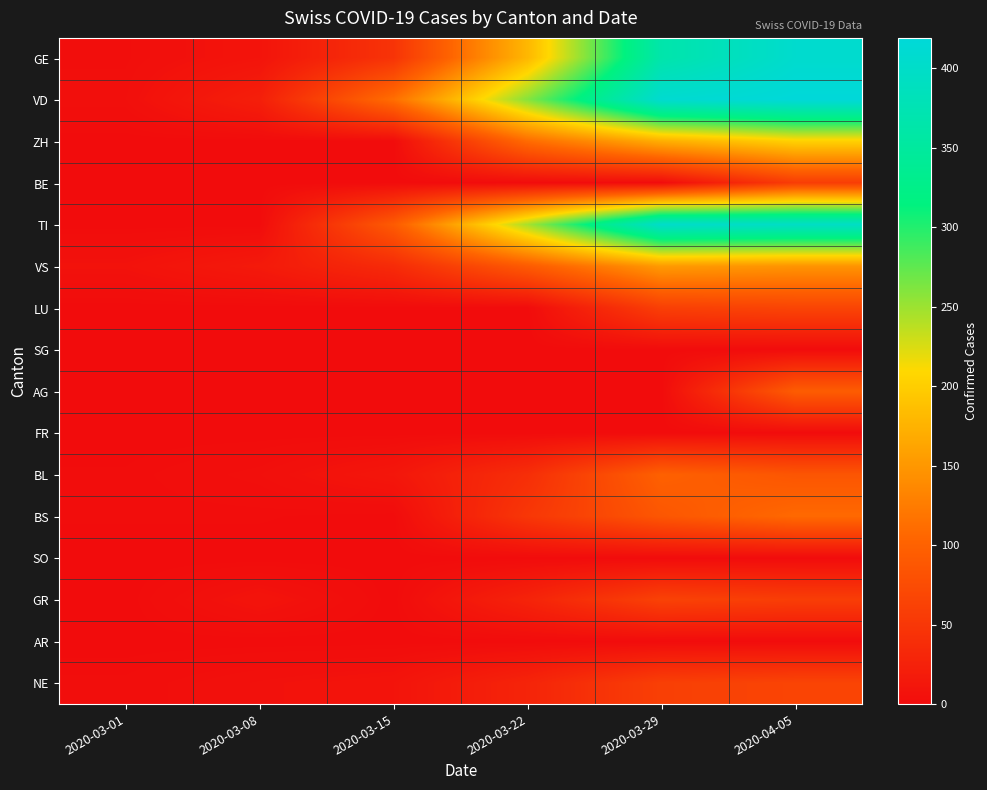

Count the number of data series in this chart.

16